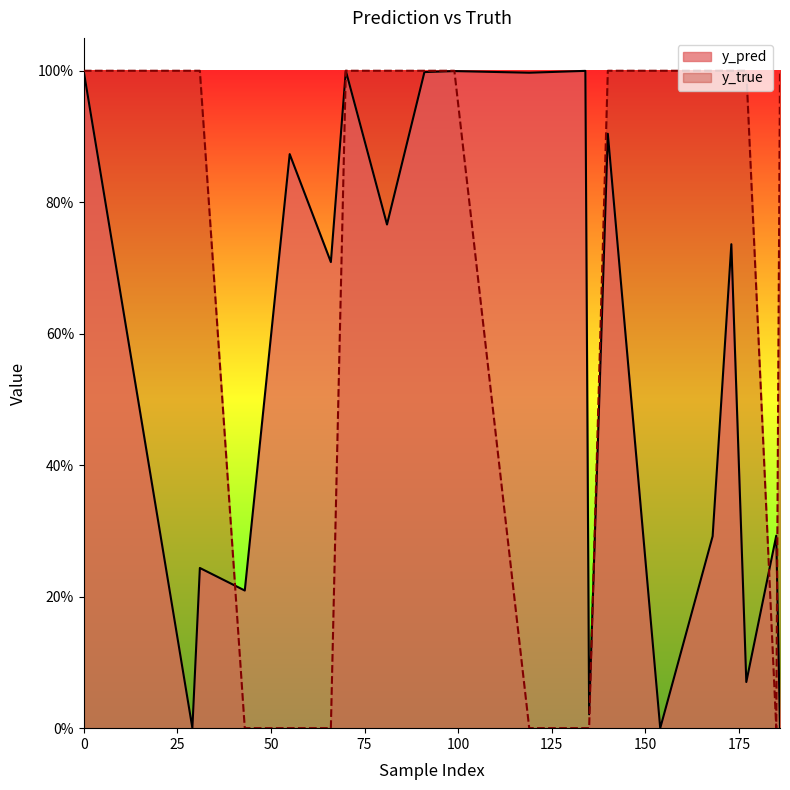

Which series has the largest total across all categories?

y_true